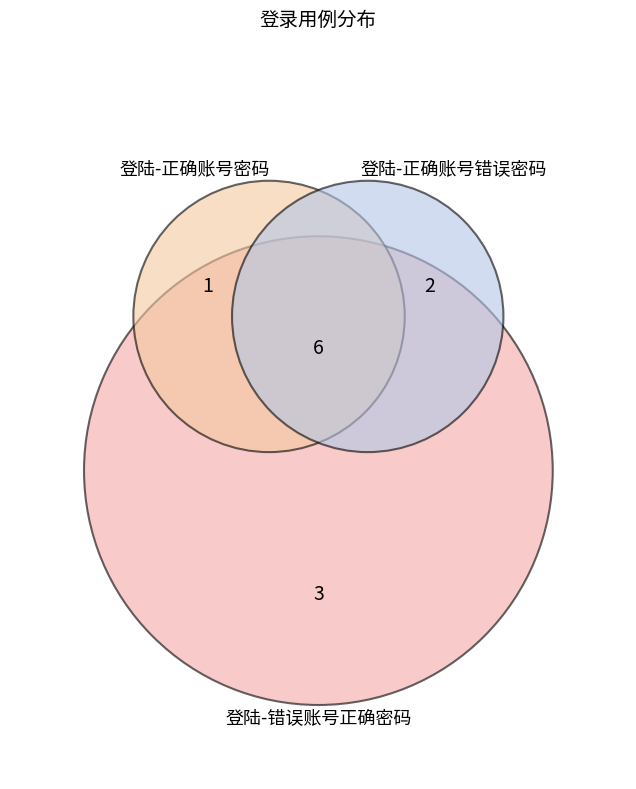

Count the number of slices in the pie.

3